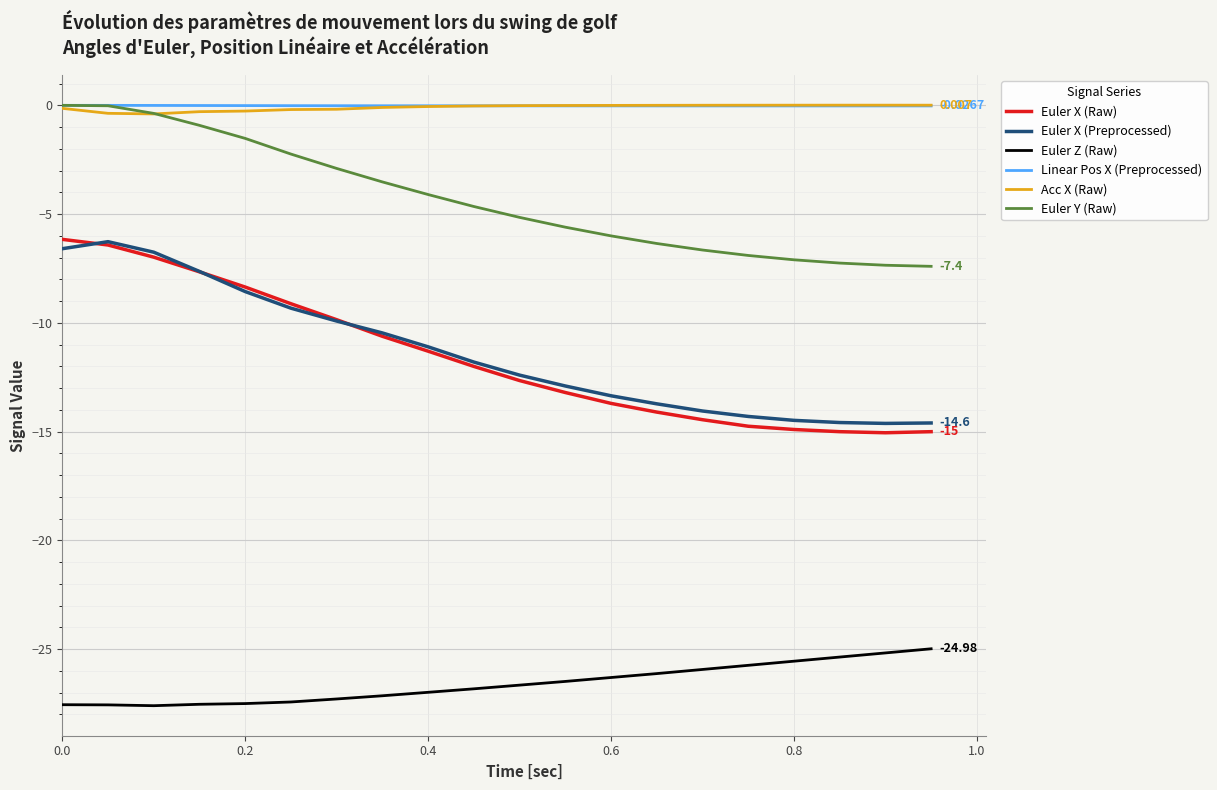

True or false: Euler Y (Raw) and Euler X (Raw) intersect in this chart.

False